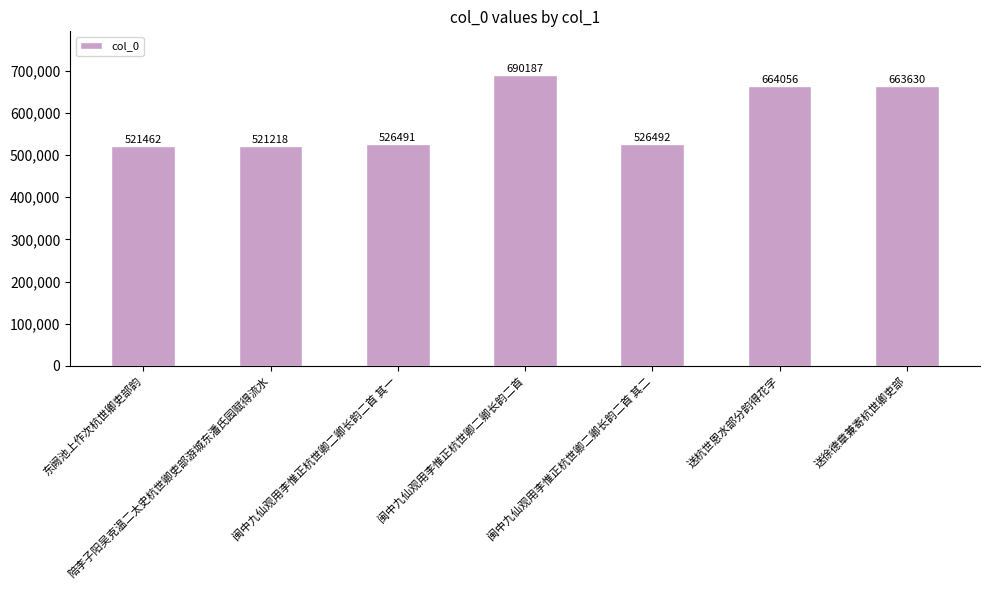

Which has a higher value, 闽中九仙观用李惟正杭世卿二卿长韵二首 or 陪李子阳吴克温二太史杭世卿吏部游城东潘氏园赋得流水?

闽中九仙观用李惟正杭世卿二卿长韵二首